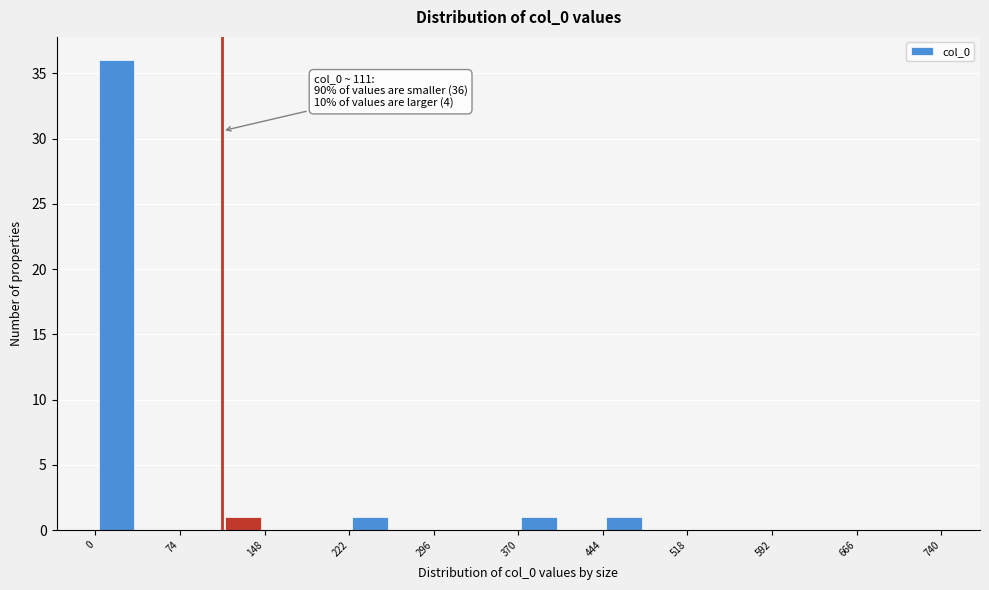

Read against the x-axis, roughly where is the centre of the tallest bar?

20